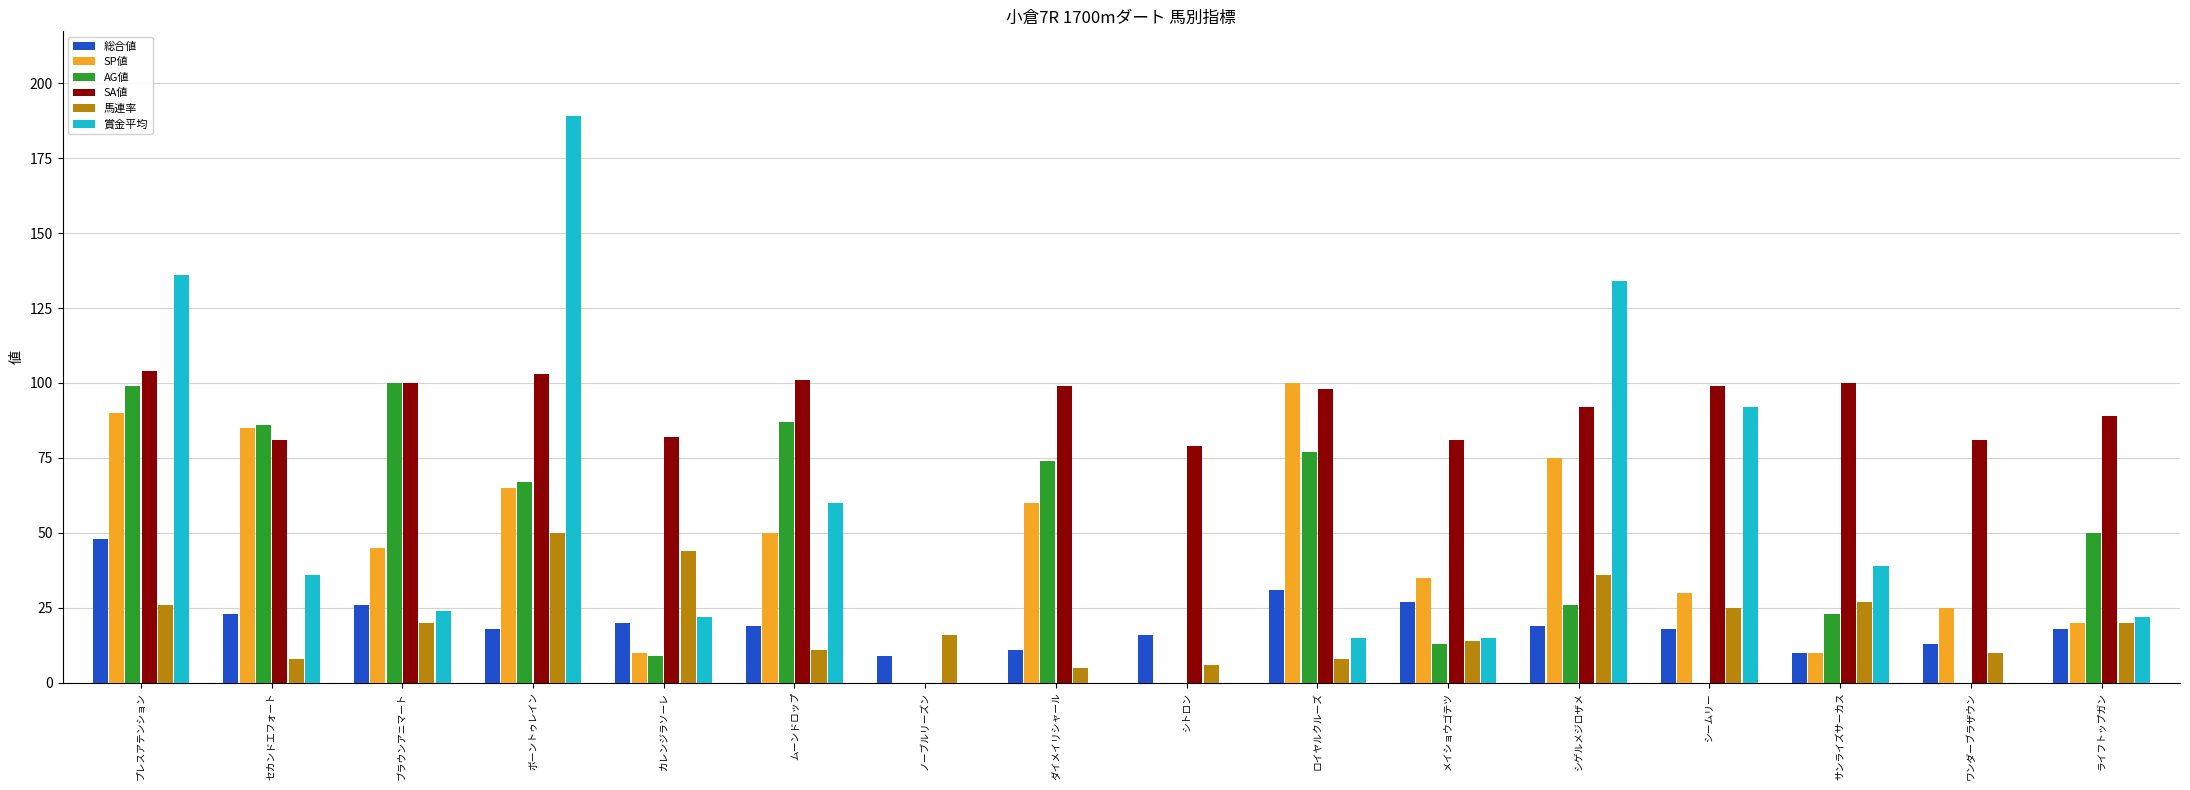

Where does the 賞金平均 series first go above 24?

プレスアテンション